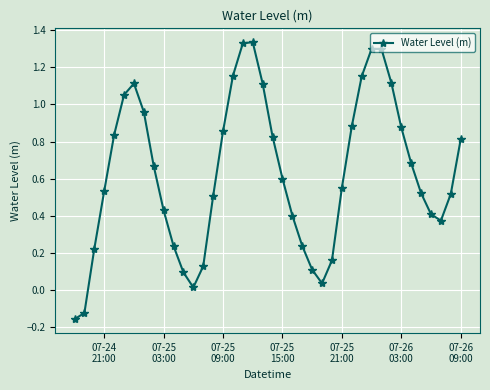

What is the average value?

0.6